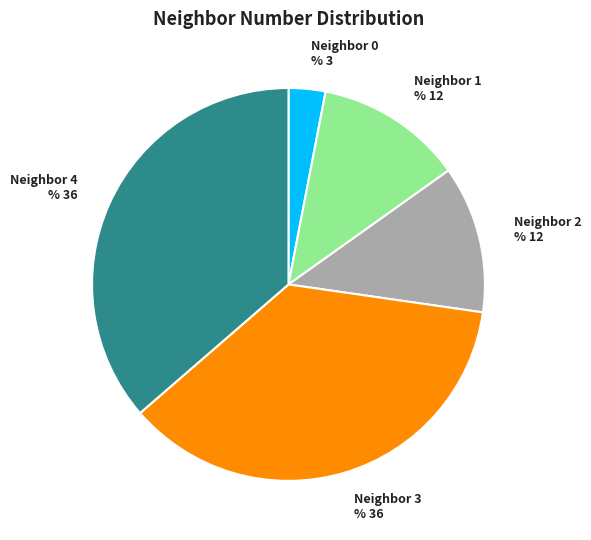

True or false: 2 accounts for 30% of the total.

False